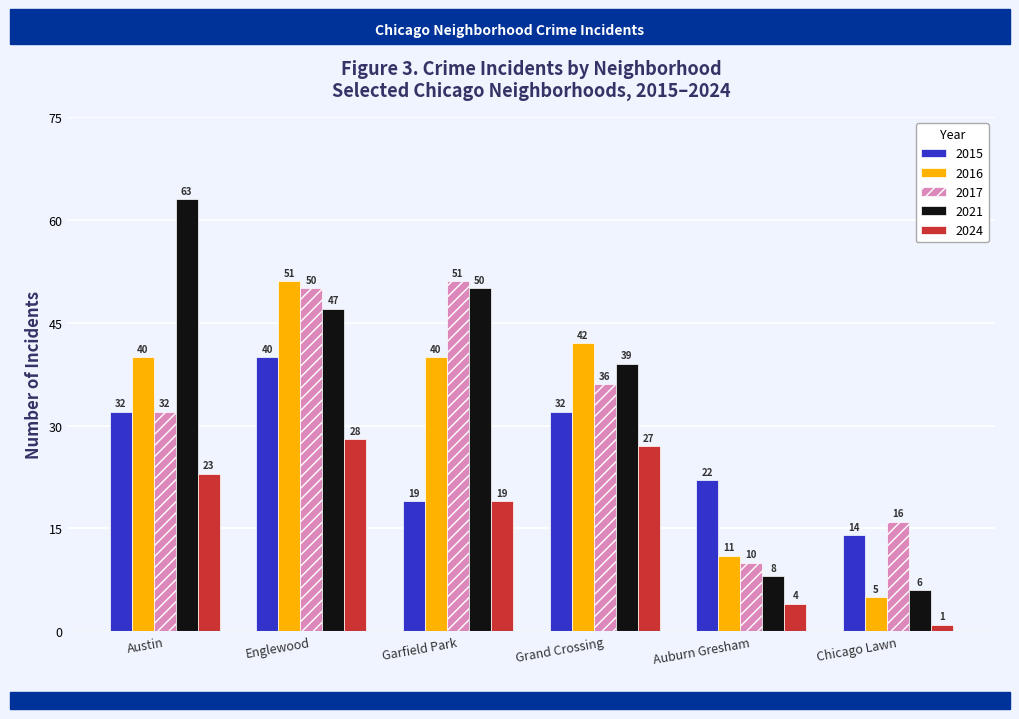

How many data points does each series have?

6